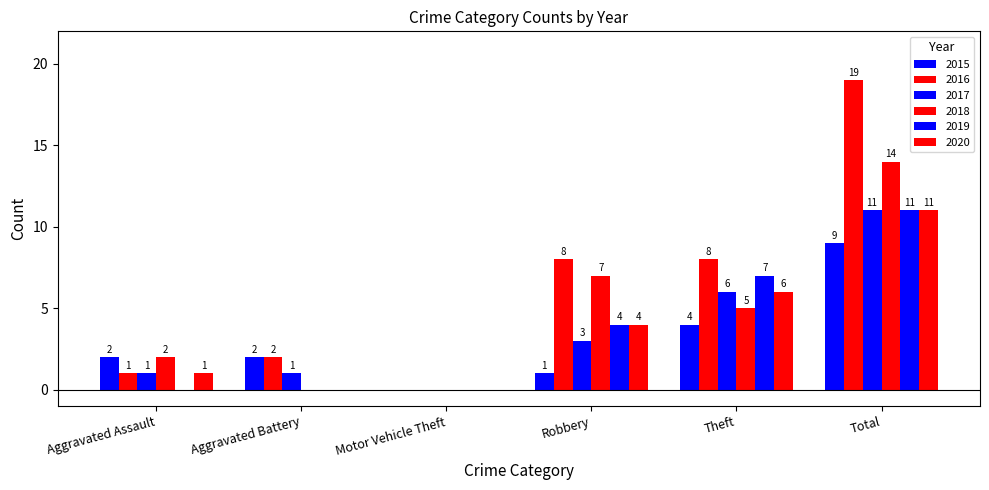

How many groups of bars are there?

6